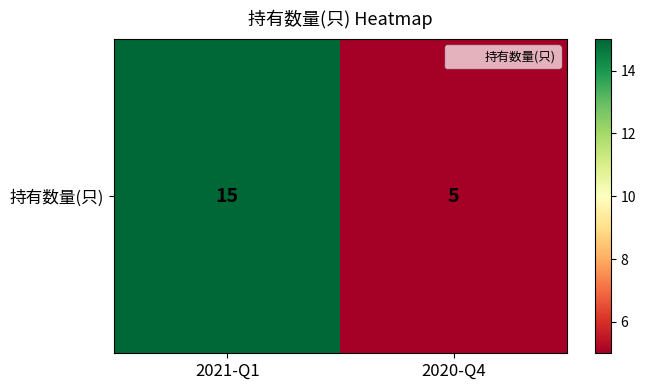

What is the approximate value at 2021-Q1, to the nearest 10?

20